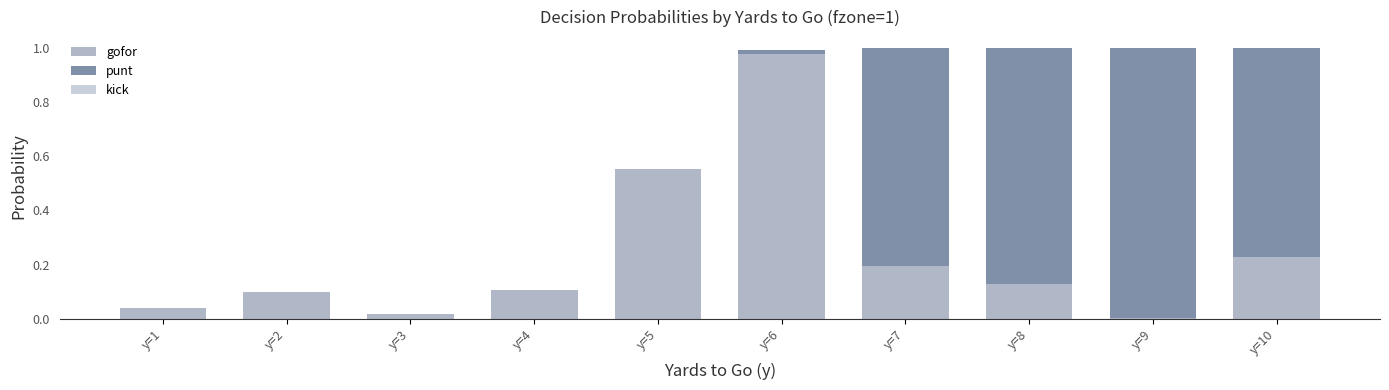

What is the difference between the maximum and minimum values in the punt series?

1.0